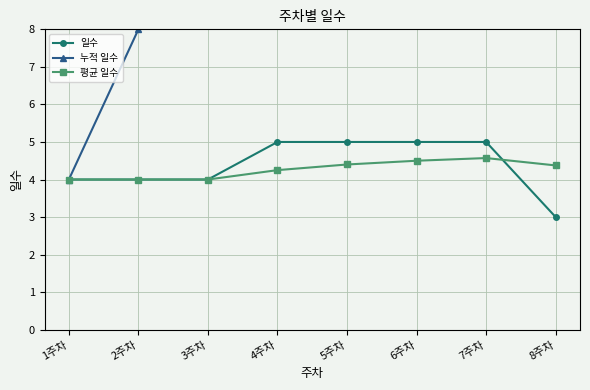

Reading right to left, transcribe all the data shown in this chart.

일수: 8주차=3.0	7주차=5.0	6주차=5.0	5주차=5.0	4주차=5.0	3주차=4.0	2주차=4.0	1주차=4.0
누적 일수: 8주차=35.0	7주차=32.0	6주차=27.0	5주차=22.0	4주차=17.0	3주차=12.0	2주차=8.0	1주차=4.0
평균 일수: 8주차=4.4	7주차=4.6	6주차=4.5	5주차=4.4	4주차=4.2	3주차=4.0	2주차=4.0	1주차=4.0